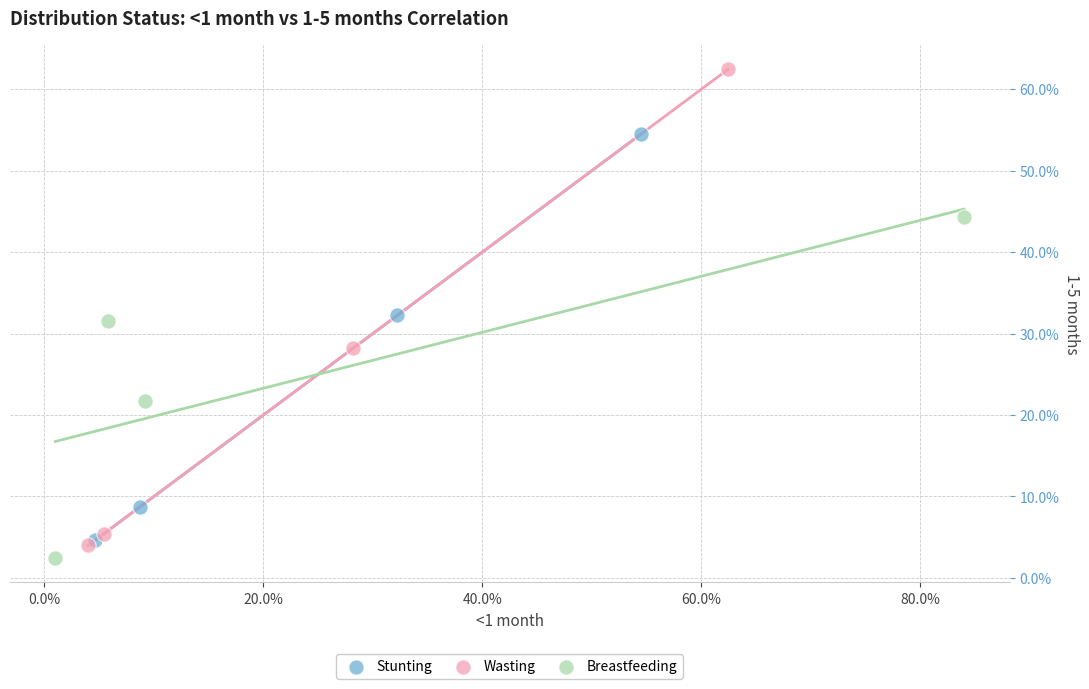

Which series contains the highest Y value?

Wasting